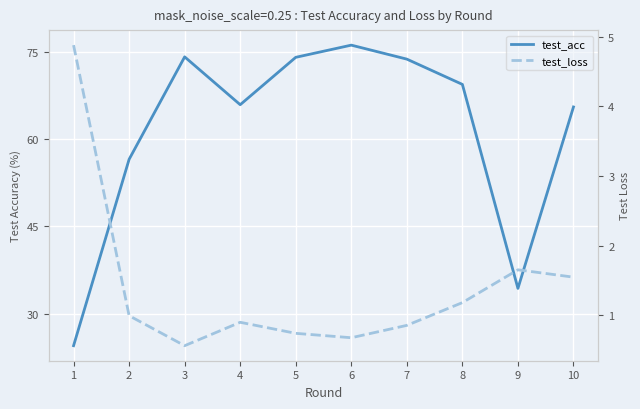

How many interior local peaks does the test_loss series have?

2